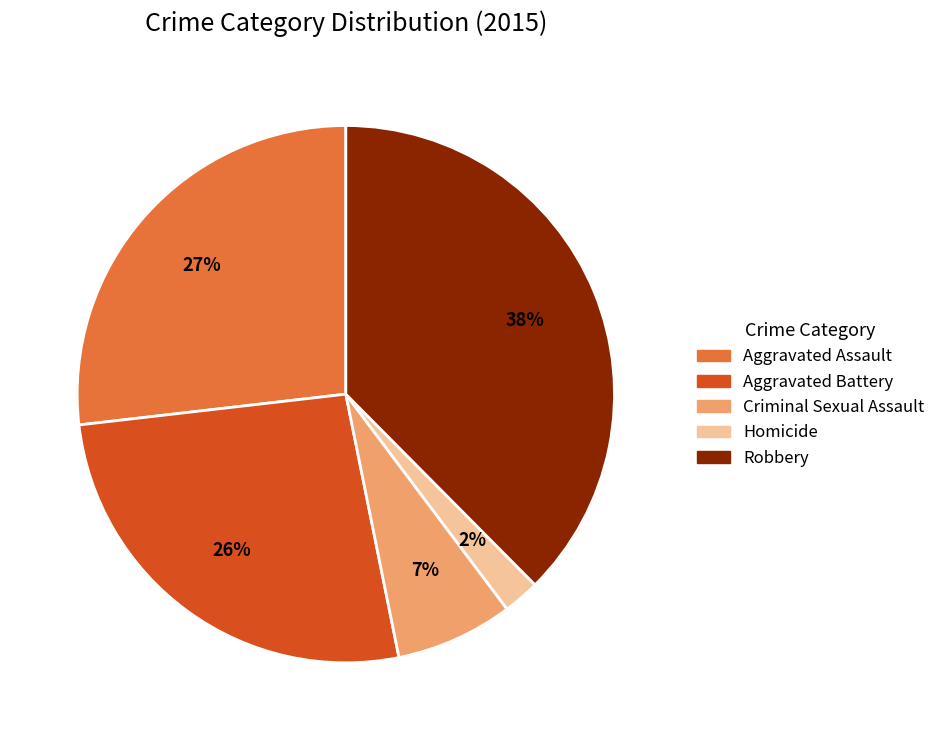

Do Criminal Sexual Assault and Robbery together represent more than half of the pie?

No